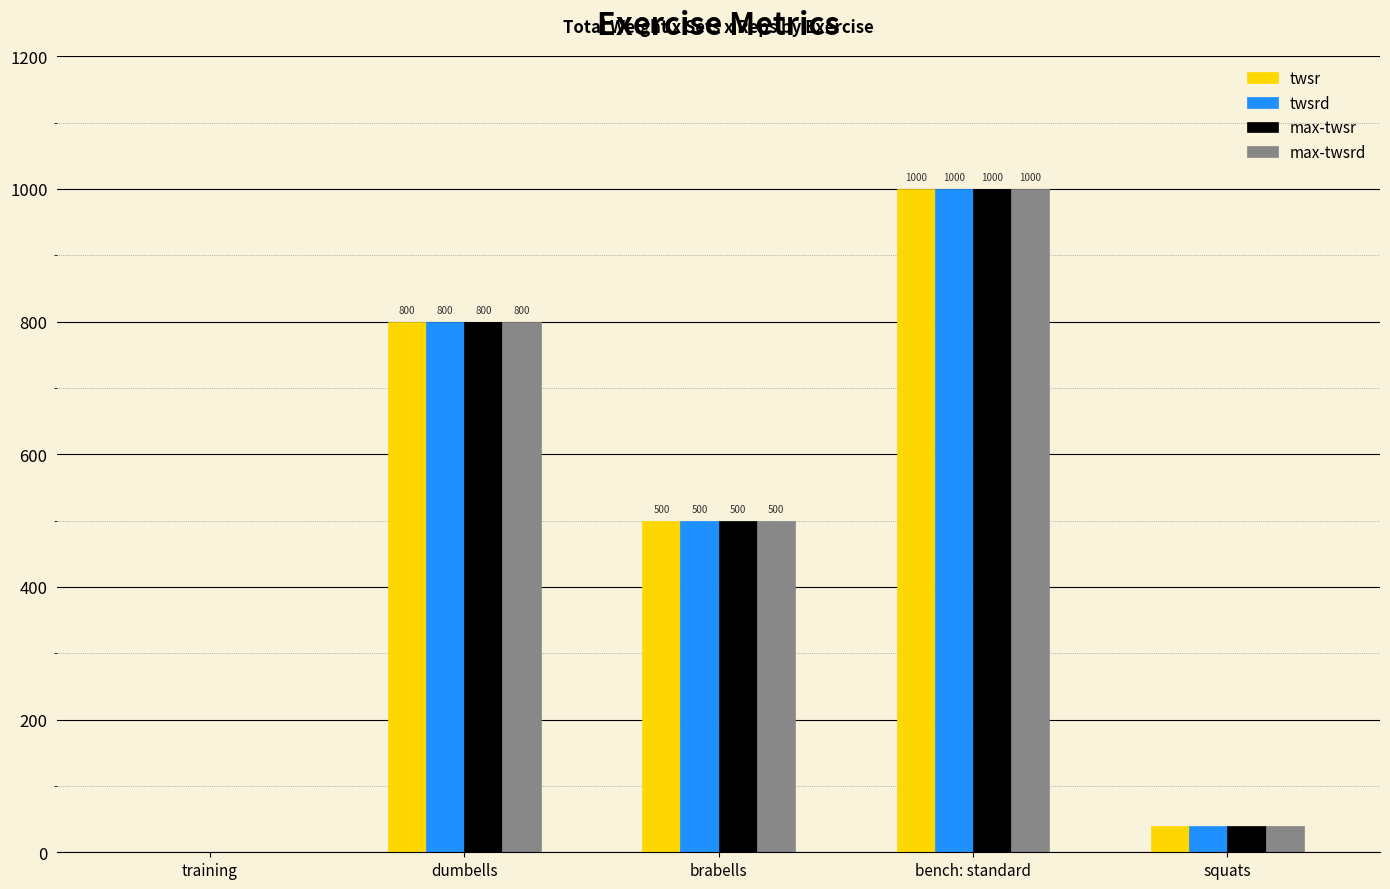

How many groups of bars are there?

5